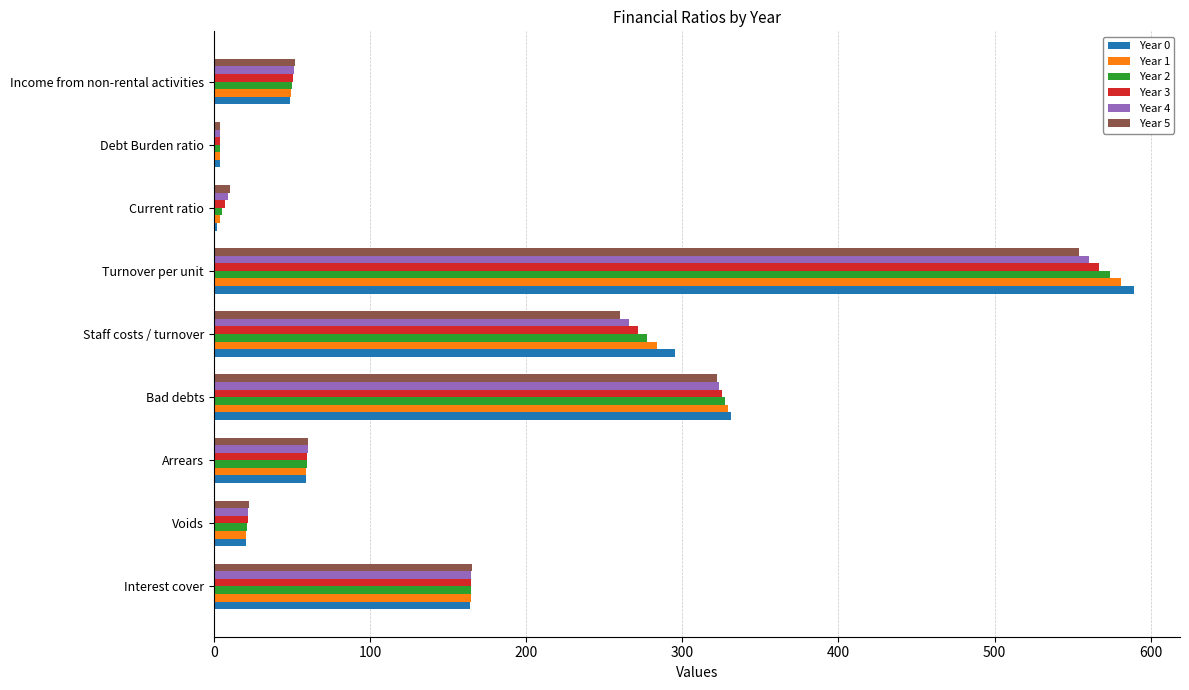

What is the sum of all Year 0 values?

1514.8